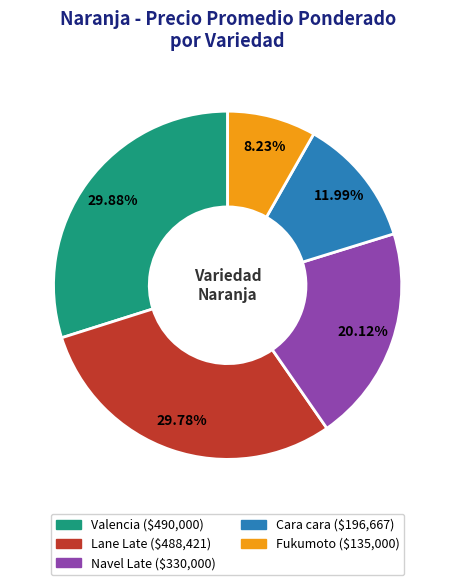

Which category has the smallest portion of the pie?

Fukumoto